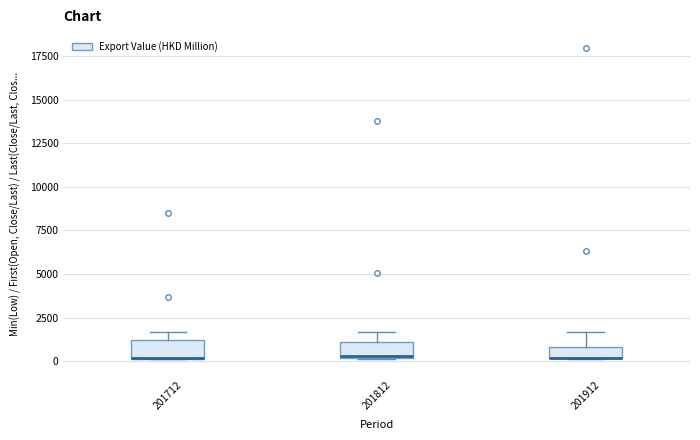

Where is the upper edge of the box at x = 201712 on the y-axis? The values are not printed on the chart, so give them approximately, as read against the axis.

1000